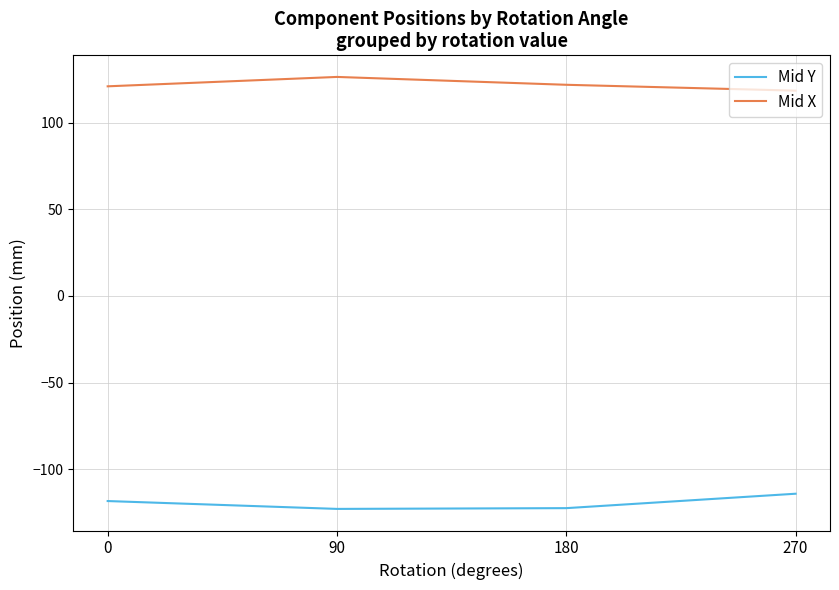

Is this an area chart (filled region under the line)?

No